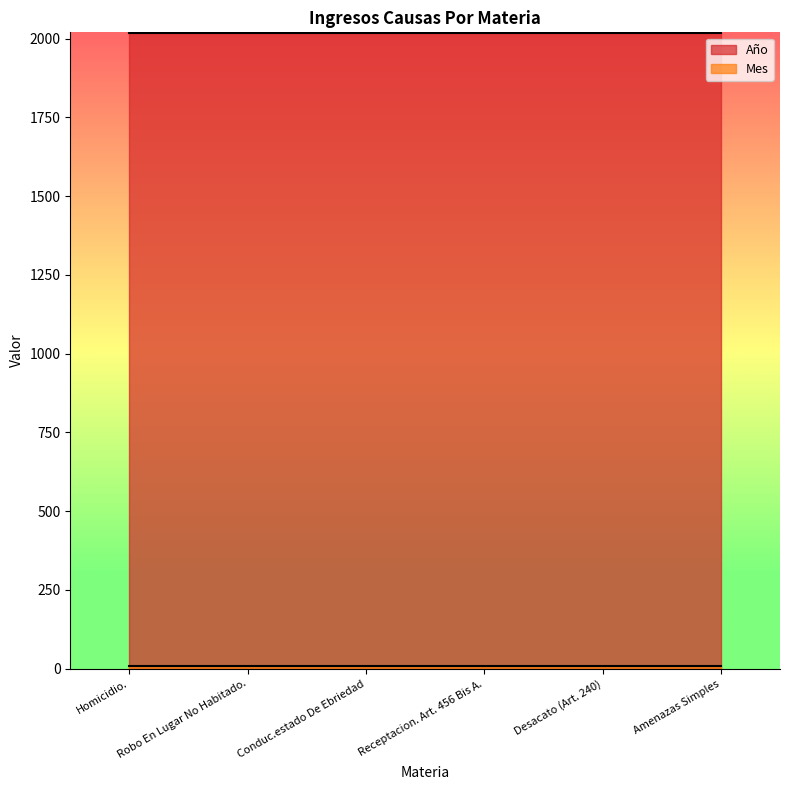

Rank the series by their average value, from lowest to highest.

Mes, Año